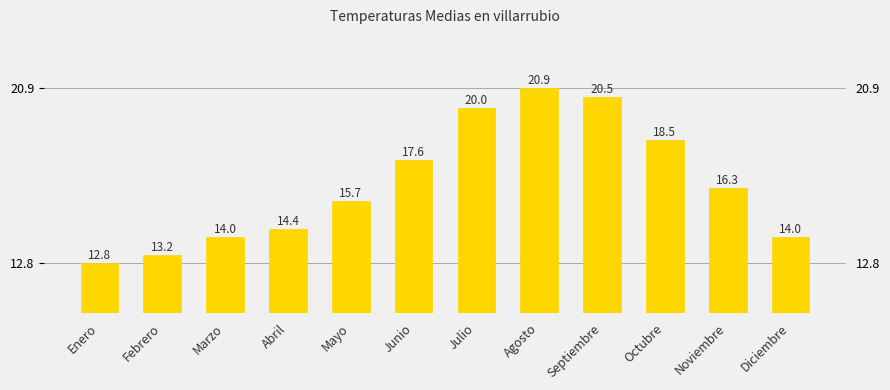

What position from the left is Febrero?

2